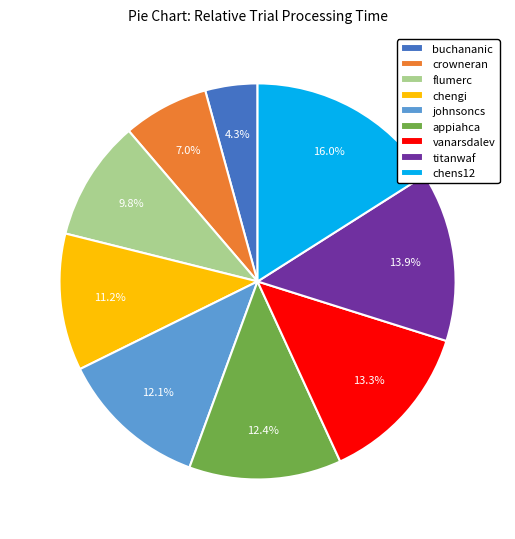

Approximately how many times larger is the value at appiahca compared to buchananic?

2.9